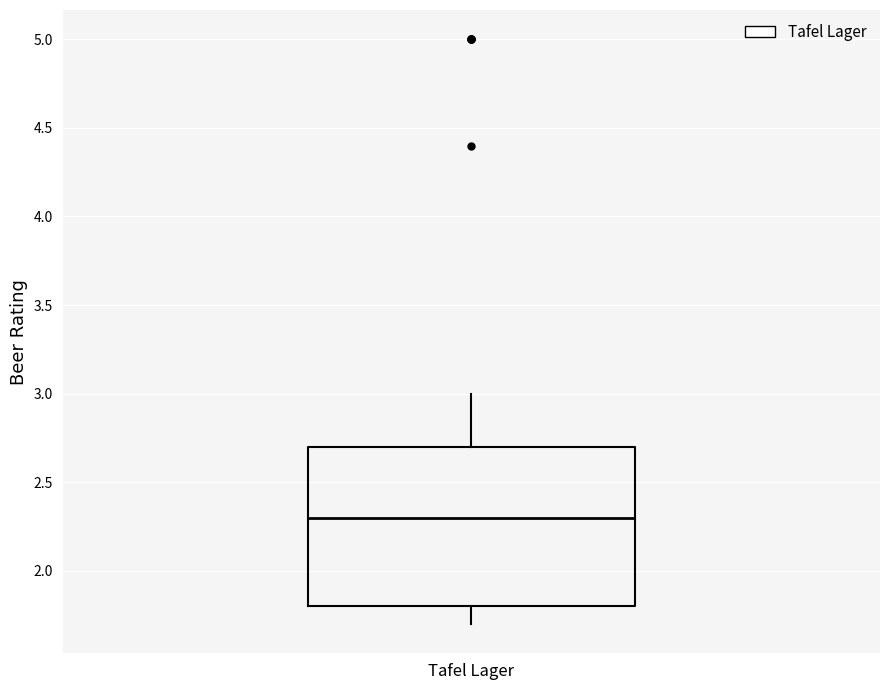

Read this box plot against the y-axis: the position of the median line, the range covered by the box, and the ends of both whiskers. The values are not printed on the chart, so give them approximately, as read against the axis.

median 2.3, box 1.8 to 2.7, whiskers 1.7 to 3.0